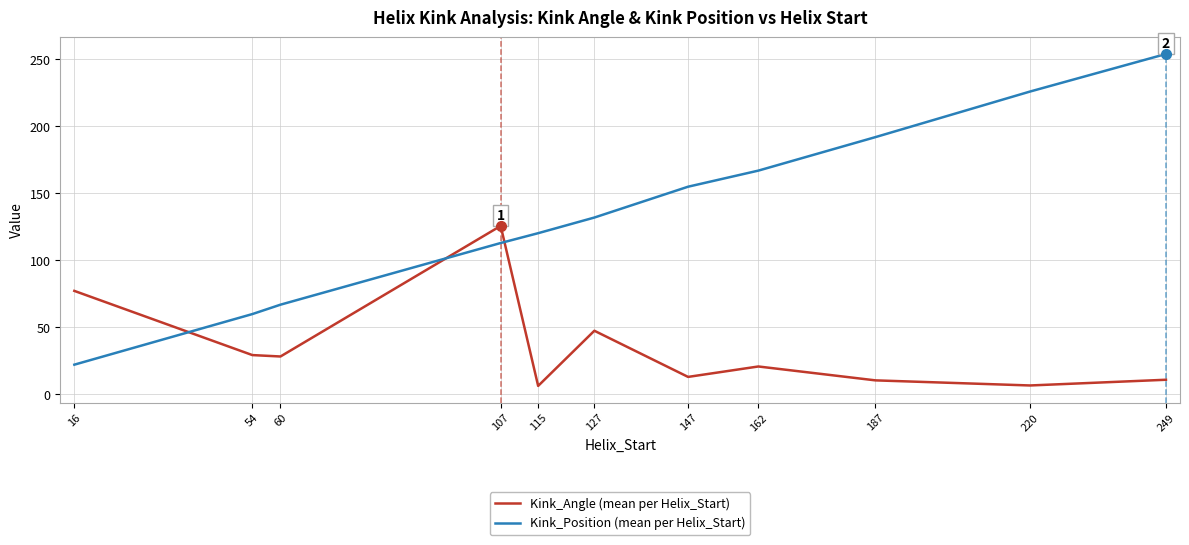

What is the total value across all series at 54?

89.4